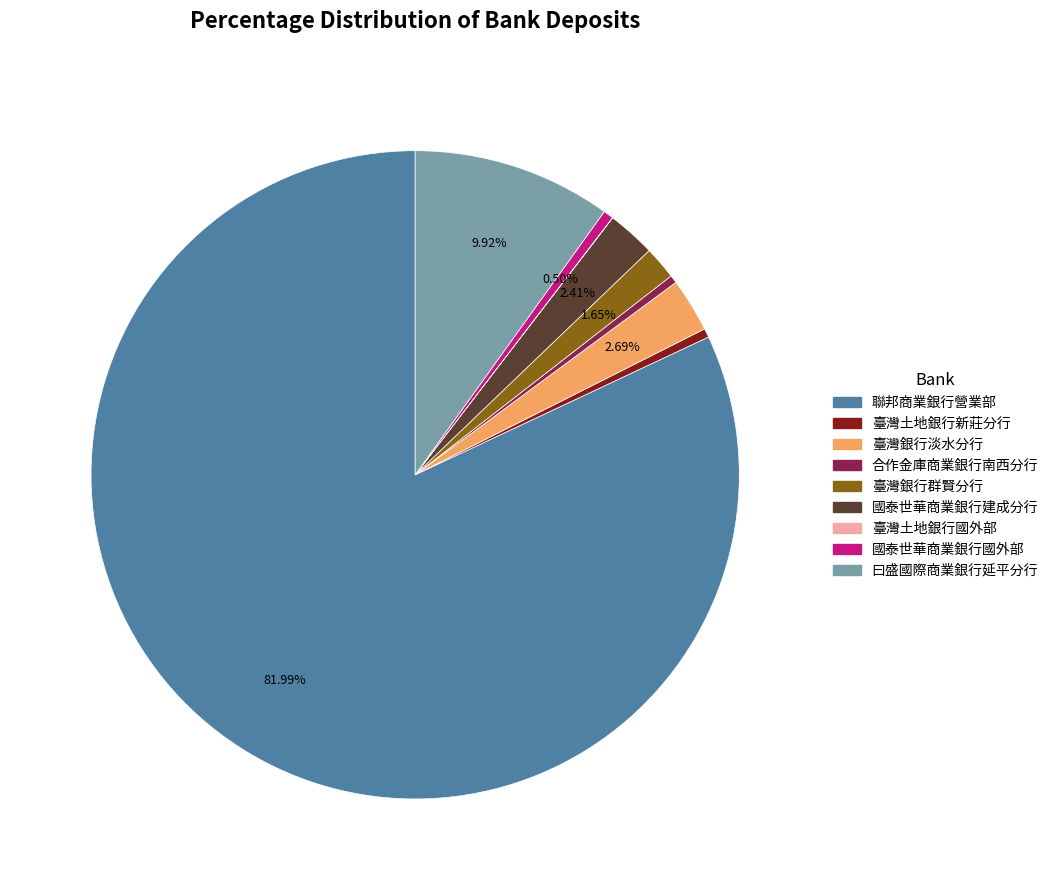

Which has a higher value, 臺灣銀行群賢分行 or 合作金庫商業銀行南西分行?

臺灣銀行群賢分行